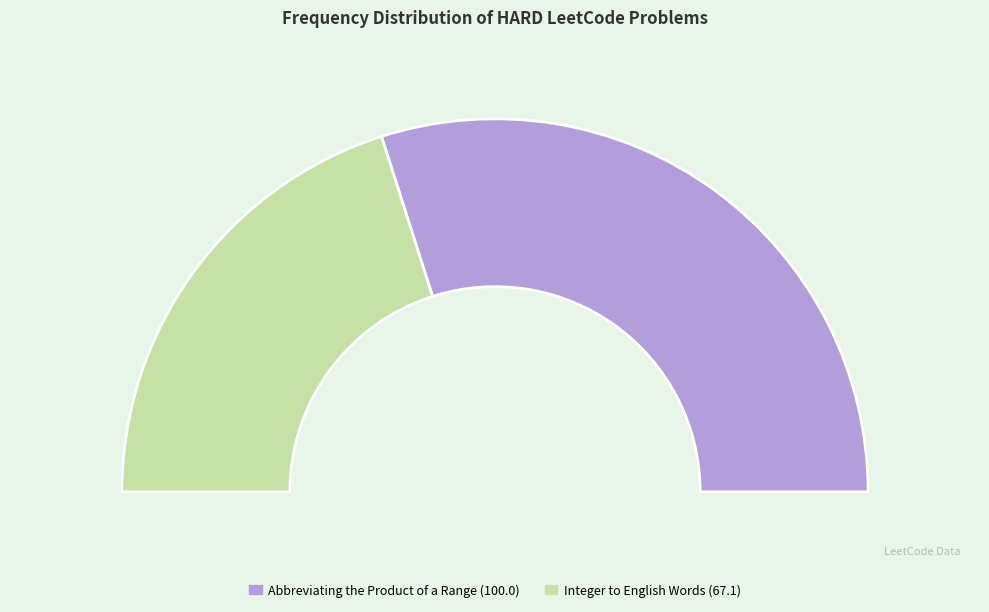

Count the number of slices in the pie.

2